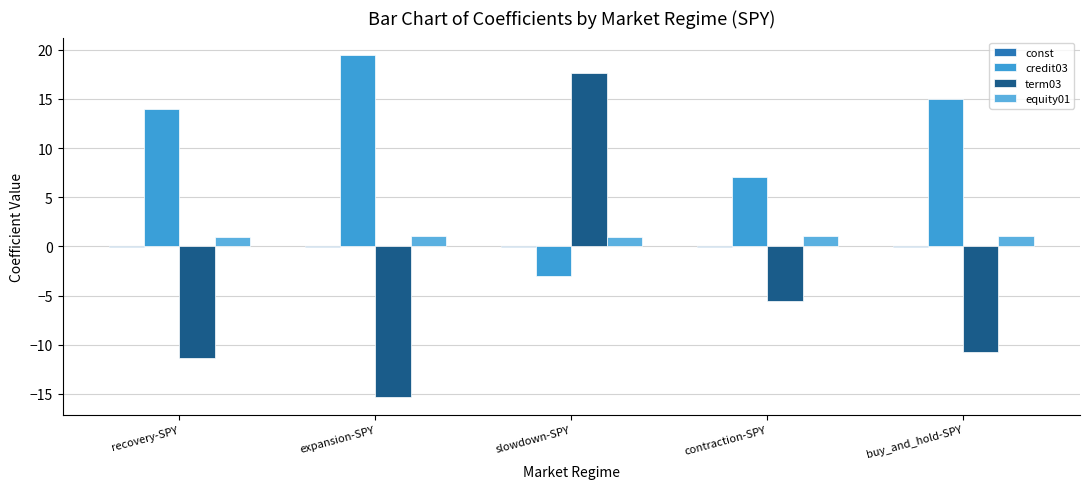

How many groups of bars are there?

5